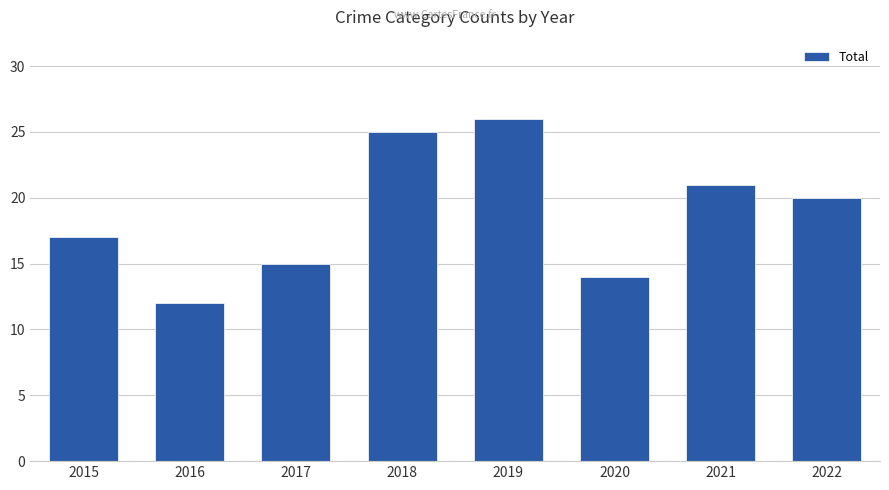

True or false: the data shows 14 at 2020.

True